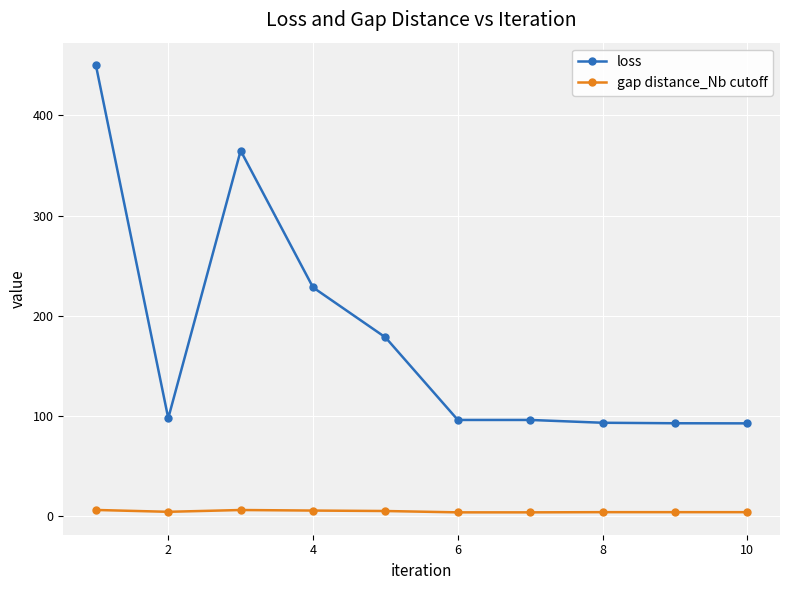

Rank the series by their average value, from highest to lowest.

loss, gap distance_Nb cutoff